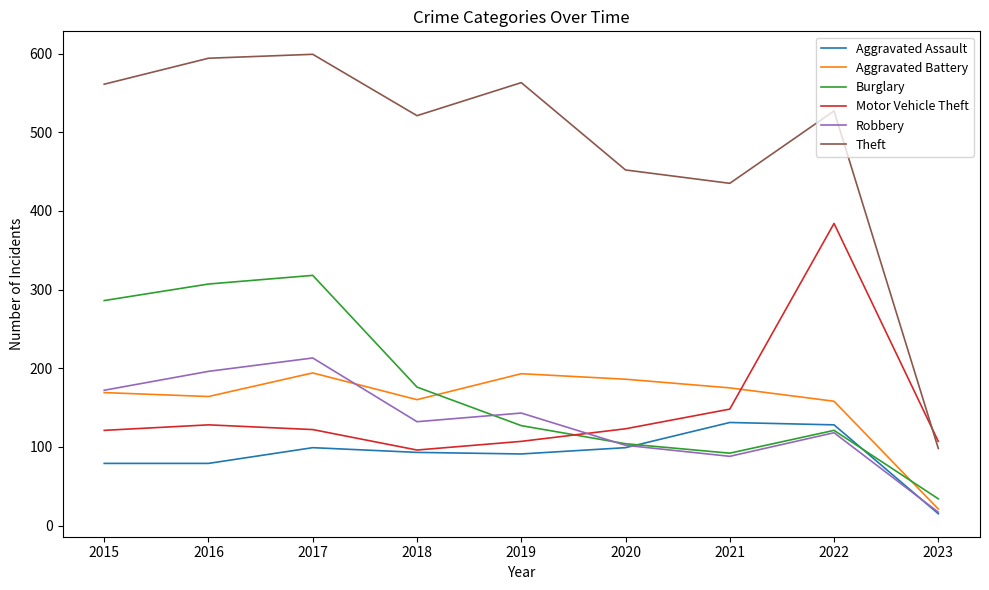

At which category is the sum across all series the highest?

2017